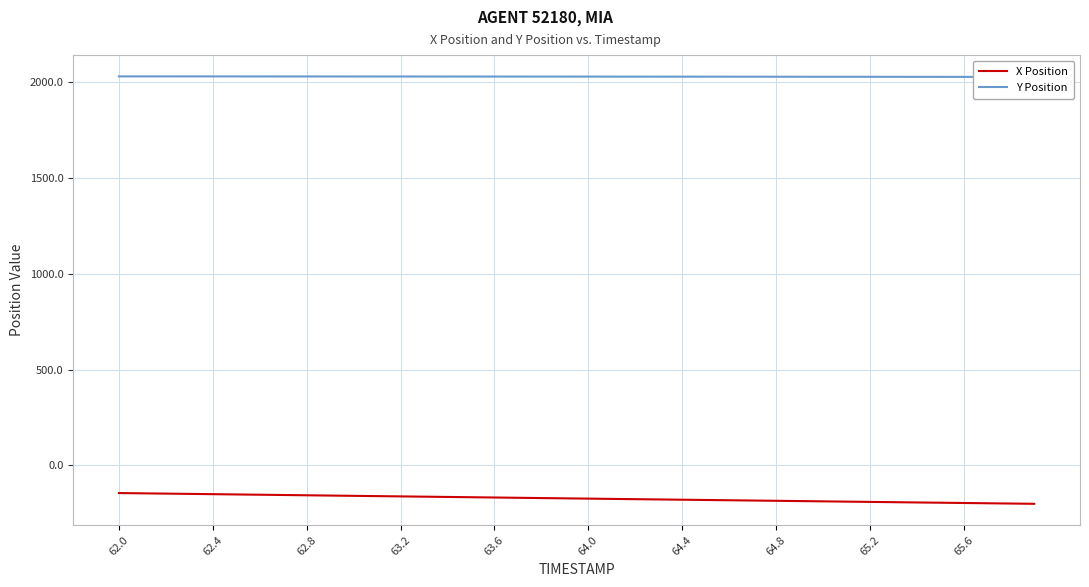

What is the maximum value for X Position?

-144.4